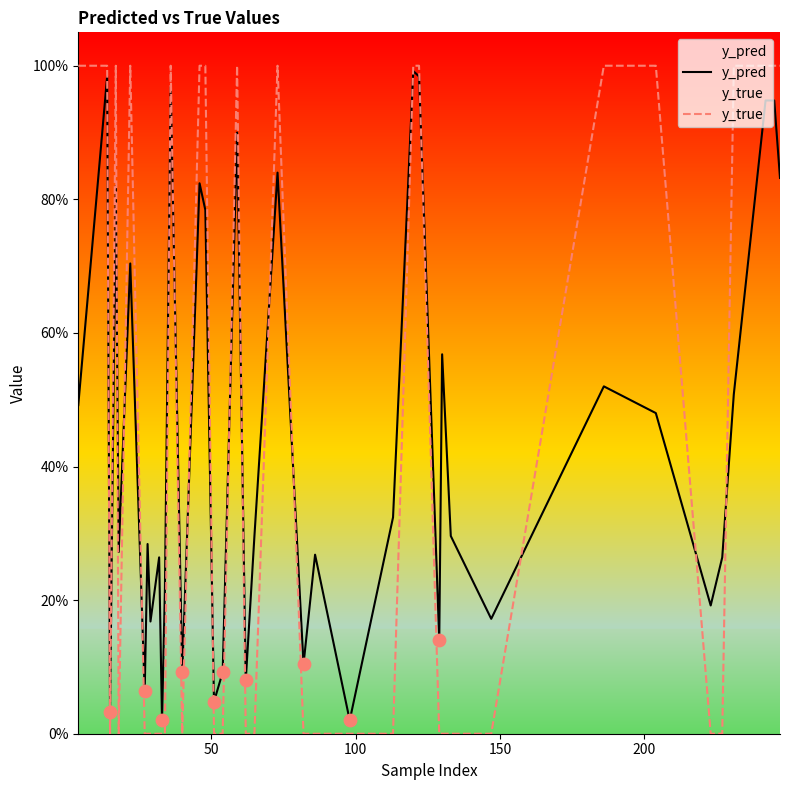

Is the value of y_true at 13 greater than the value of y_pred at 7?

No